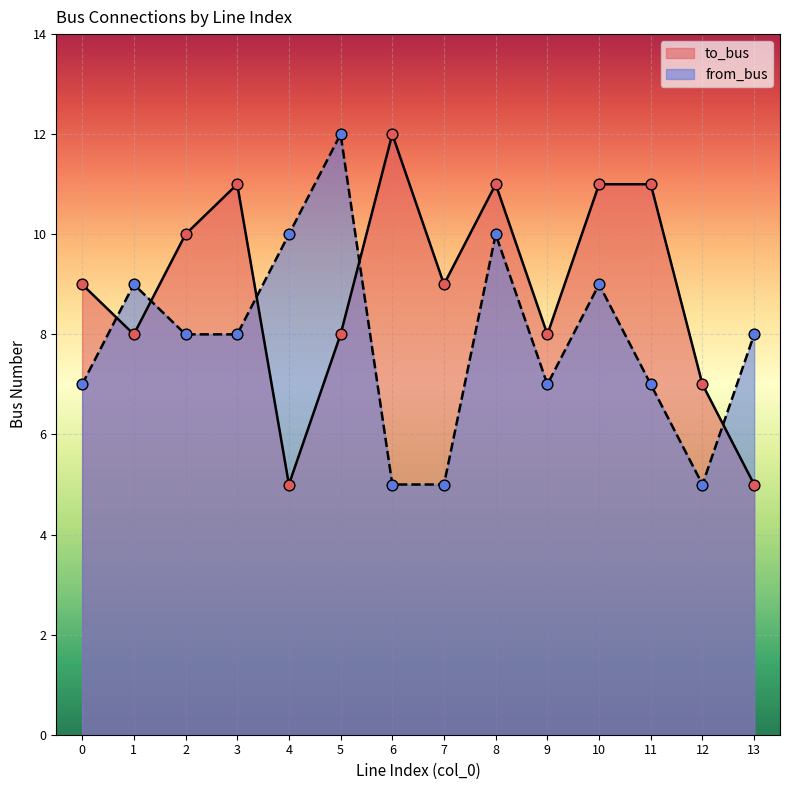

Which series reaches the minimum Y coordinate?

to_bus